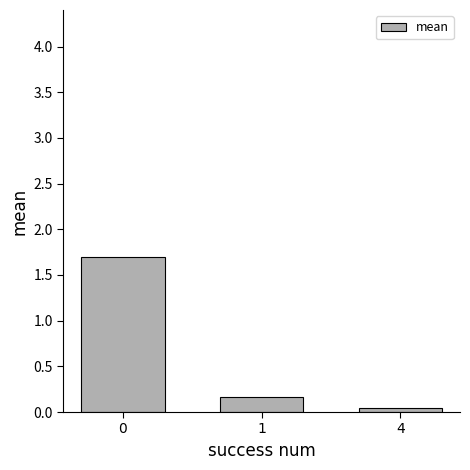

Does the chart contain stacked bars?

No